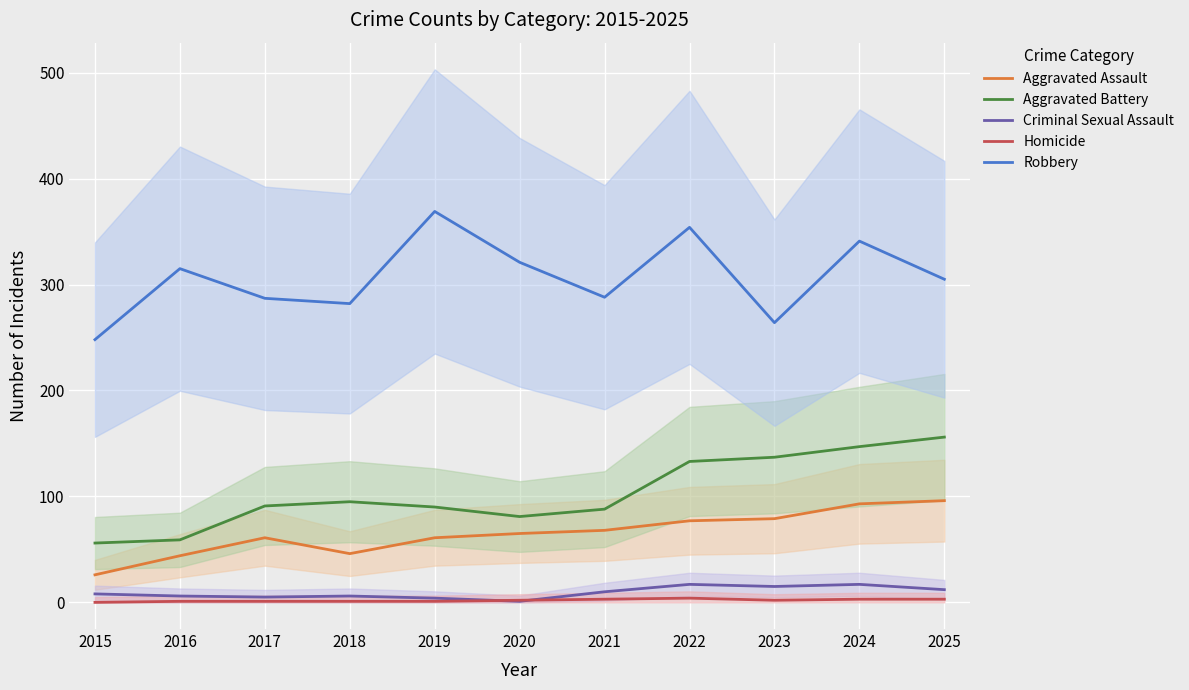

Where is the first local minimum for Criminal Sexual Assault?

2017